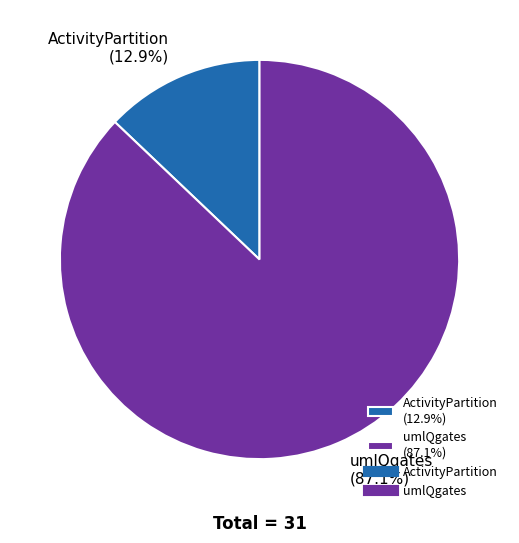

Count the number of slices in the pie.

2